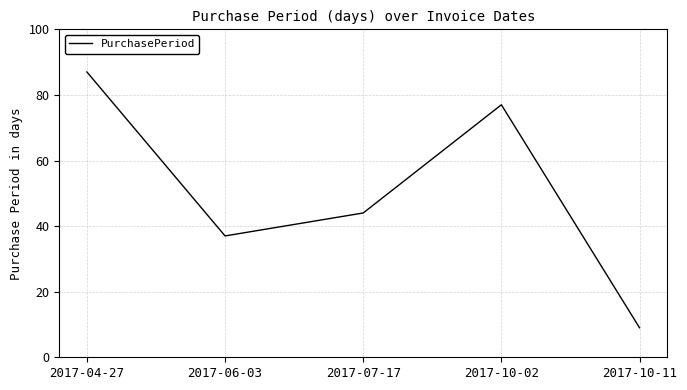

What is the greatest value displayed?

87